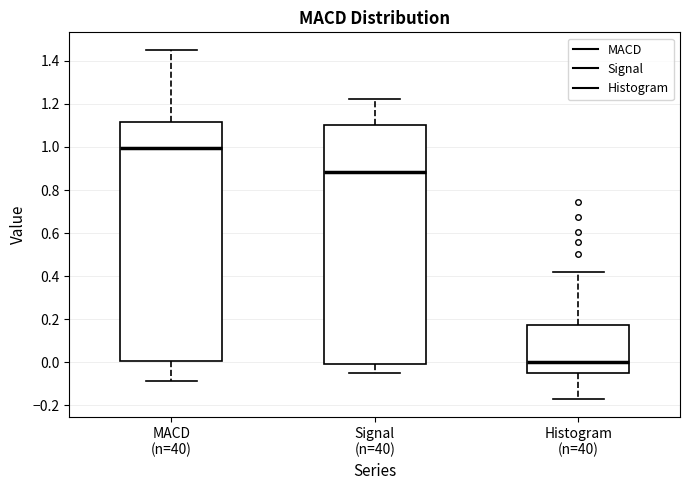

Reading left to right, transcribe this box plot: for each box, give where its median line is, the range the box spans, and where its two whiskers end, as read against the y-axis. The values are not printed on the chart, so give them approximately, as read against the axis.

MACD (n=40): median 1.00, box 0.00 to 1.12, whiskers -0.08 to 1.46
Signal (n=40): median 0.88, box 0.00 to 1.10, whiskers -0.04 to 1.22
Histogram (n=40): median 0.00, box -0.04 to 0.18, whiskers -0.18 to 0.42